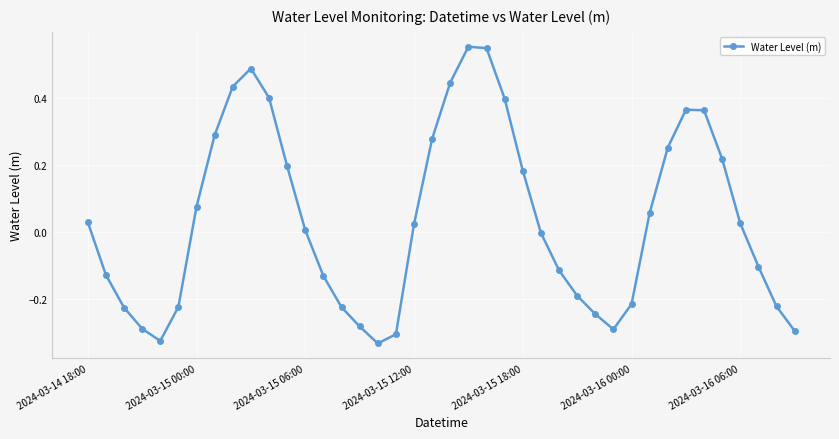

How many points are higher than both their immediate neighbors (excluding endpoints)?

3